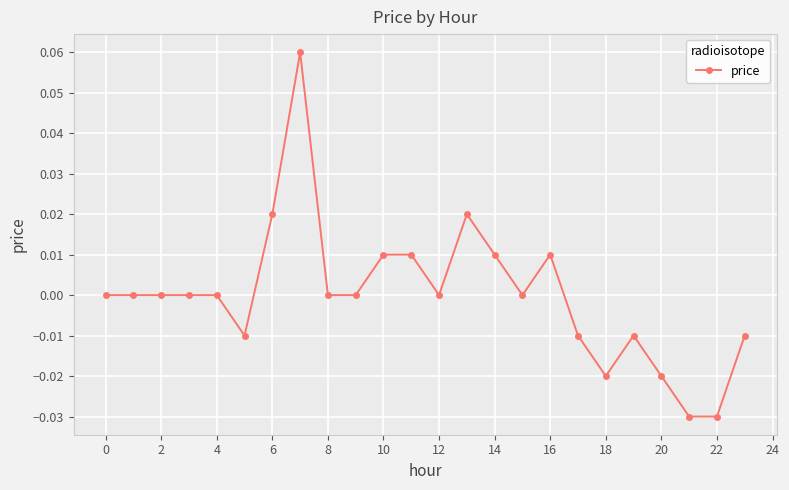

True or false: there are more than 0 points higher than both neighbors.

True